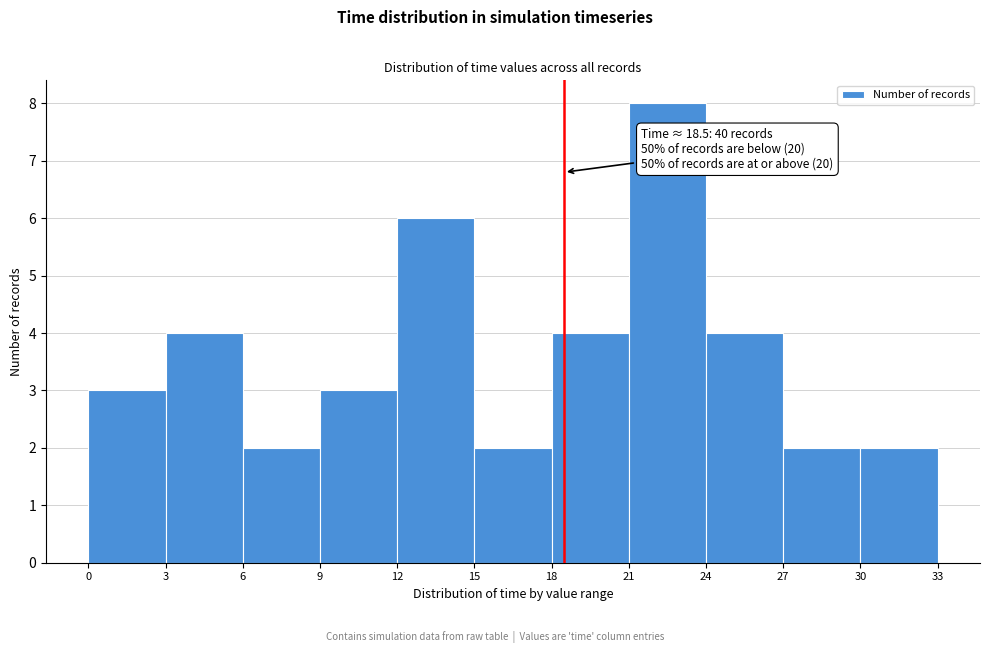

Which range on the x-axis has the tallest bar?

21 to 24